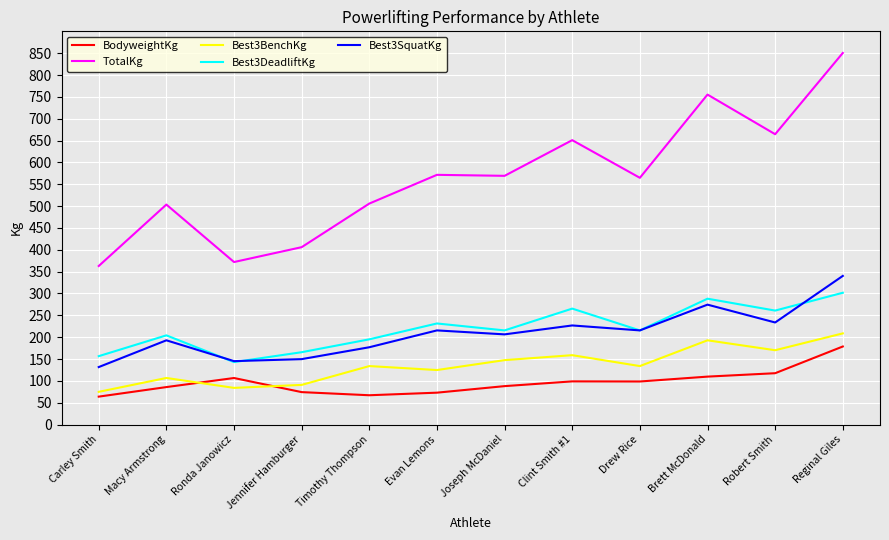

What are all the series names shown in the legend?

BodyweightKg, TotalKg, Best3BenchKg, Best3DeadliftKg, Best3SquatKg